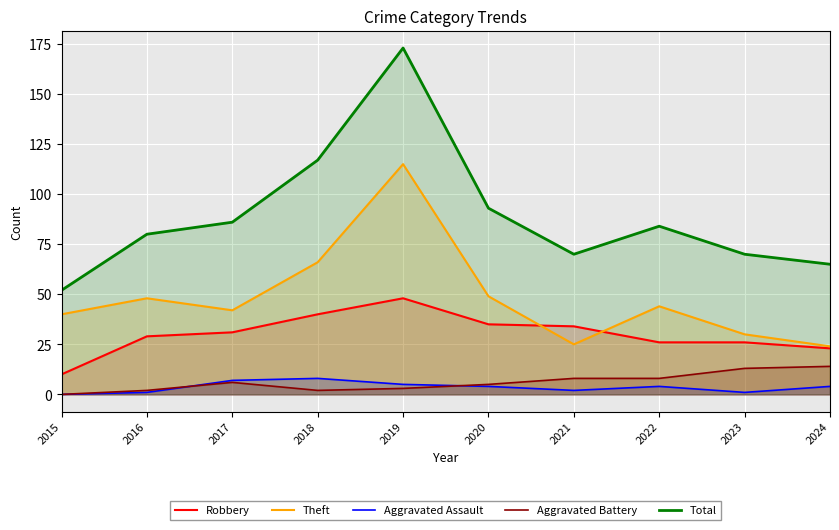

Which category has the highest value in the Aggravated Battery series?

2024